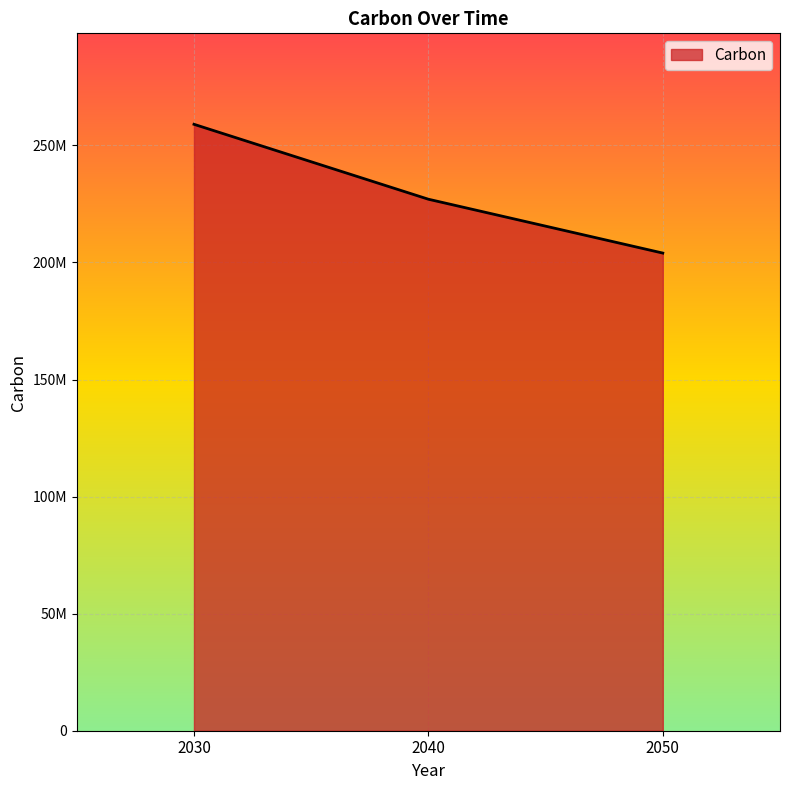

List the labels in order of value, largest first.

2030, 2040, 2050